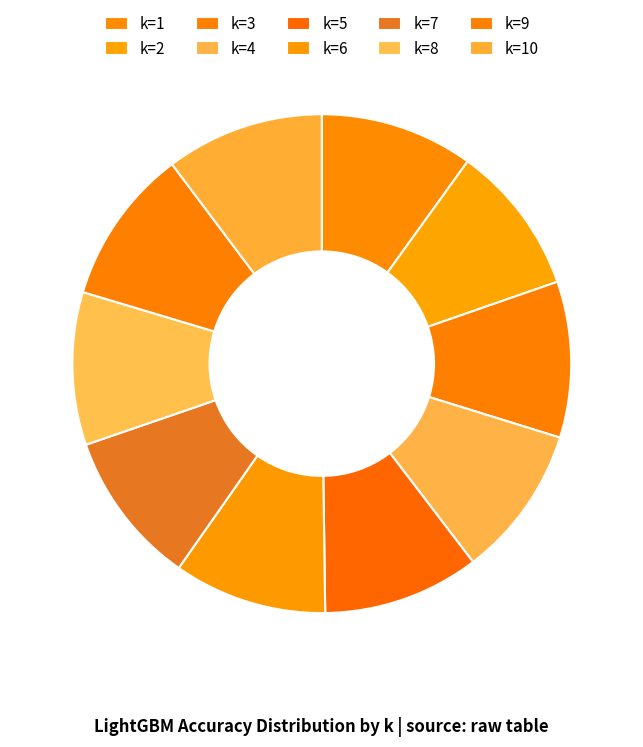

How many slices are in this pie chart?

10